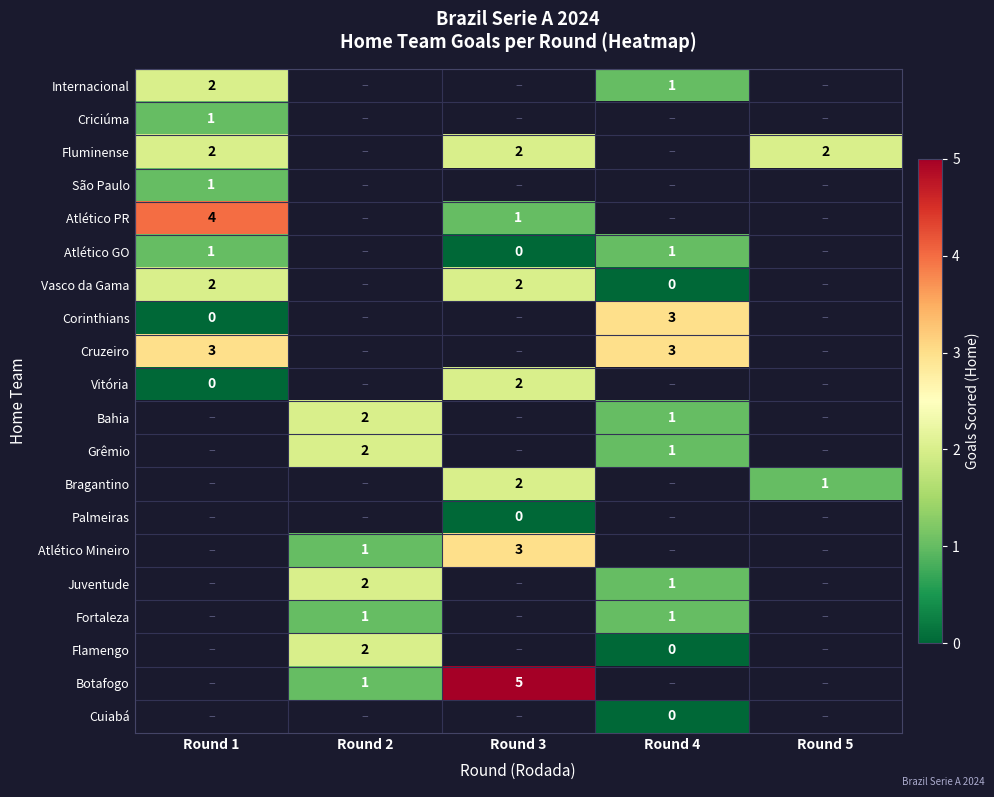

Is it true that Juventude equals 2 at Round 2?

True